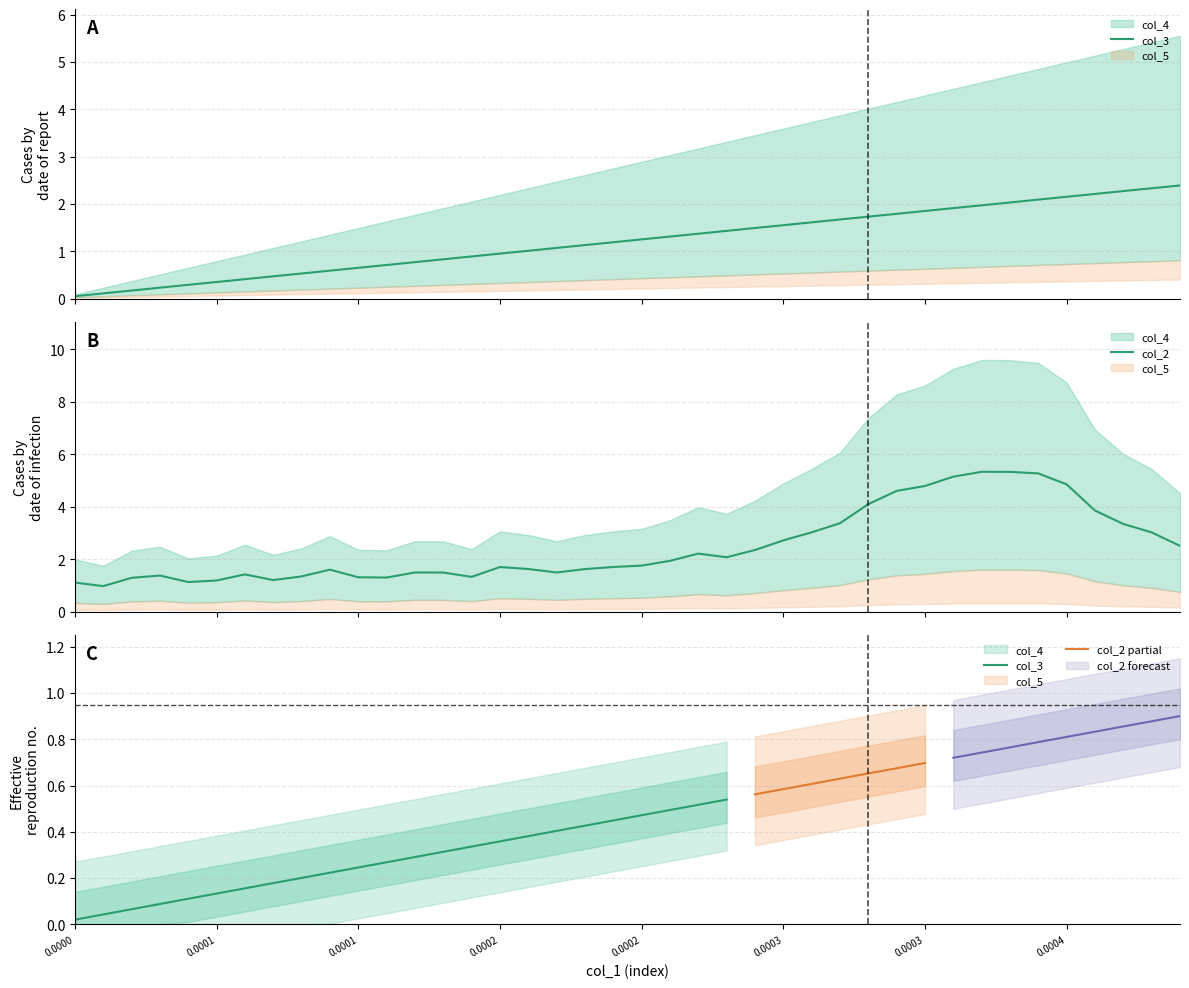

What is the lowest value of the col_2 series?

1.0